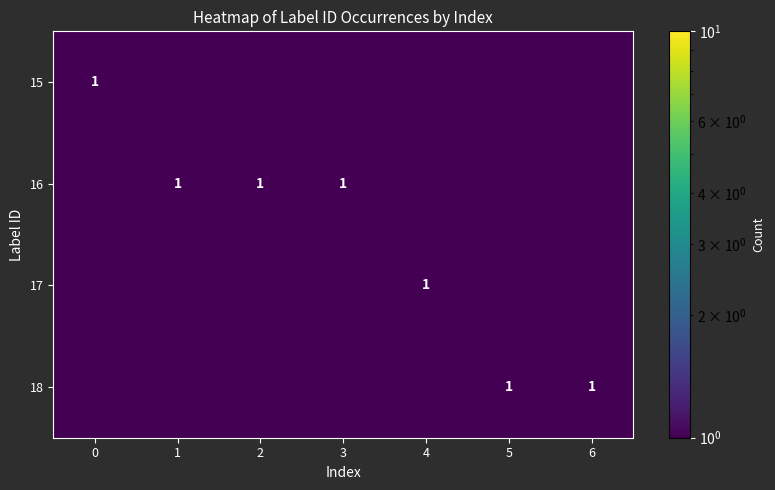

True or false: 17 has a value of 0.6 at 4.

False